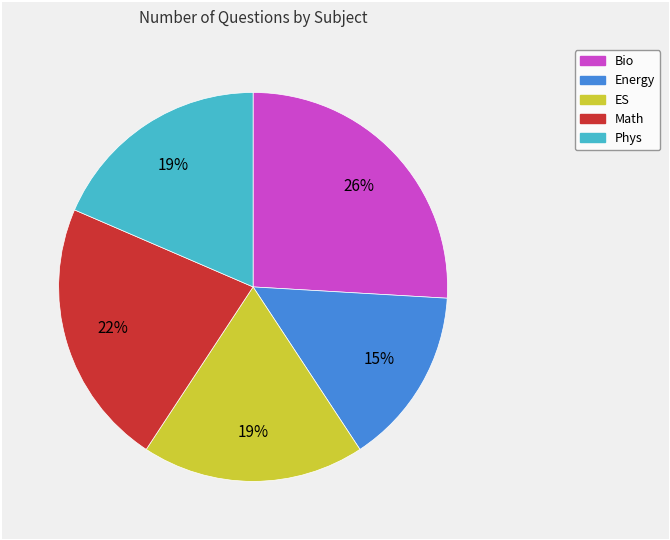

Is it true that Math is 31% of the pie?

False